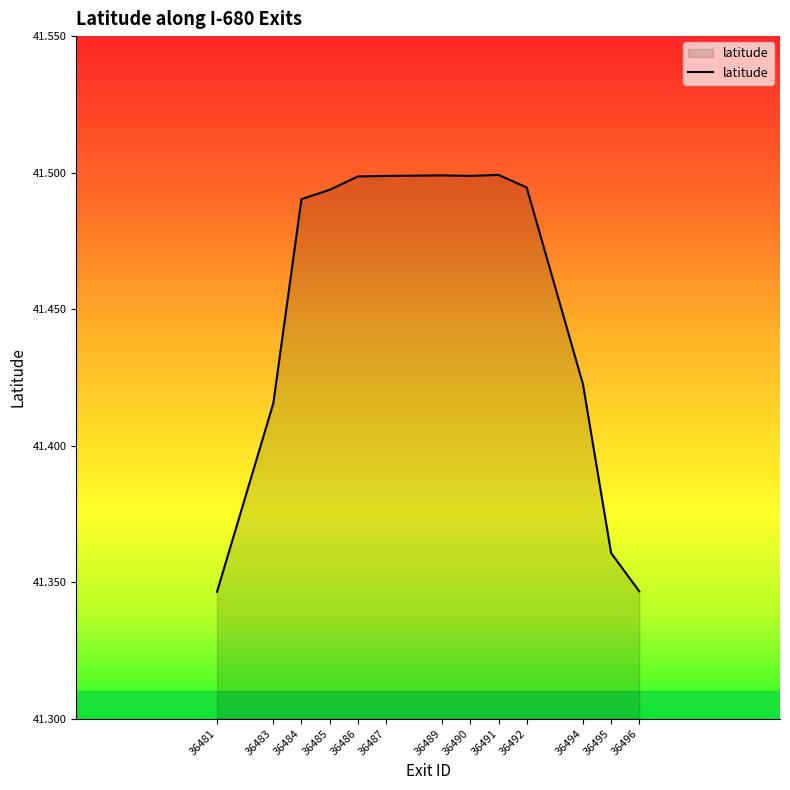

What is the ratio of the value at 36496 to the value at 36486?

1.0